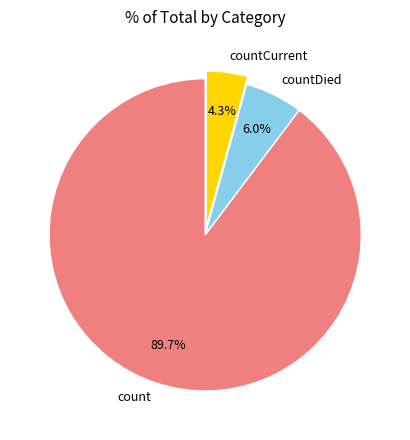

To the nearest percent, what is the difference between the largest and smallest slice percentages?

85%